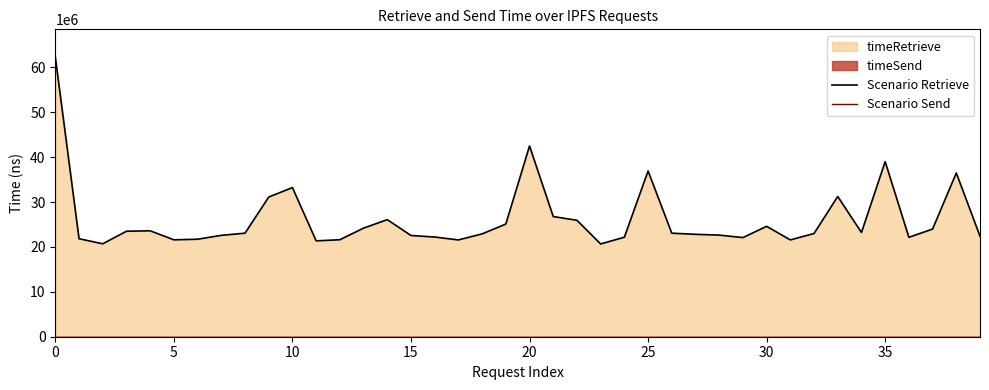

What is the label of the 23rd point from the right?

17